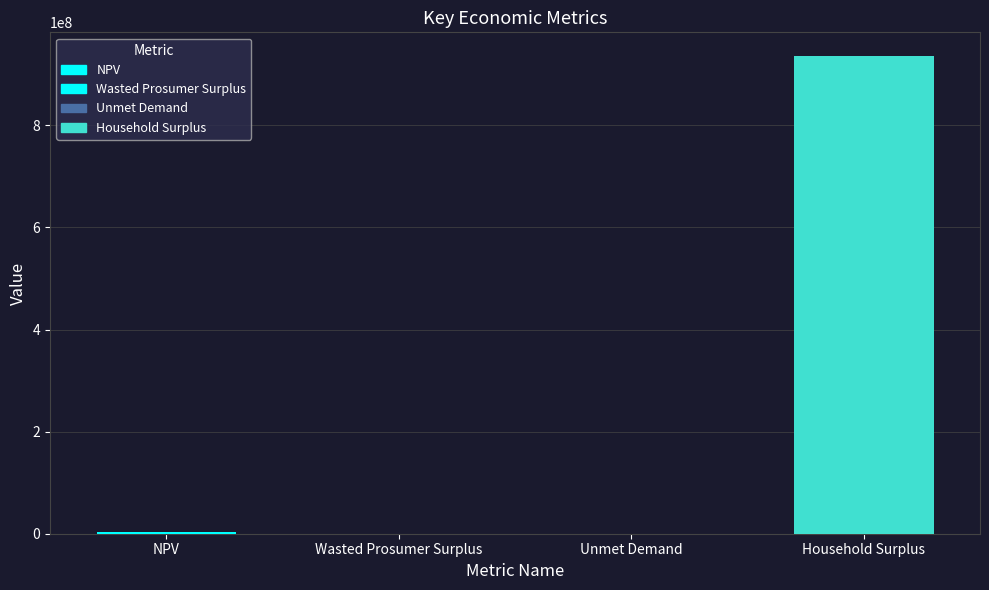

Are the bars horizontal?

No